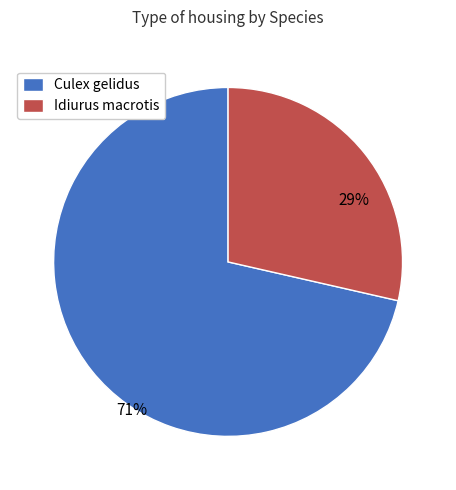

Combined, do Idiurus macrotis and Culex gelidus account for over 50%?

Yes